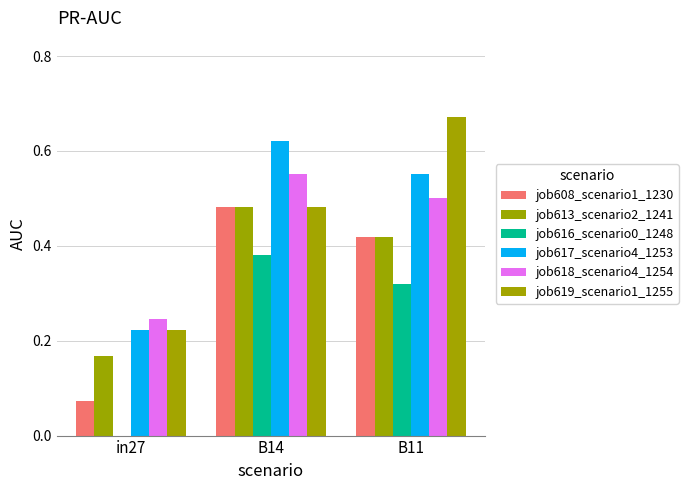

How many data points does each series have?

3